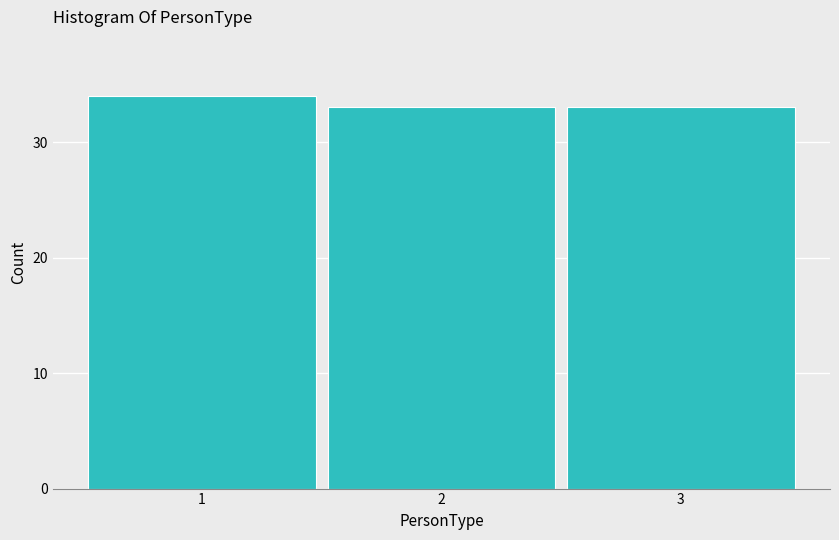

Over which range of the x-axis is the bar tallest?

0.5 to 1.5